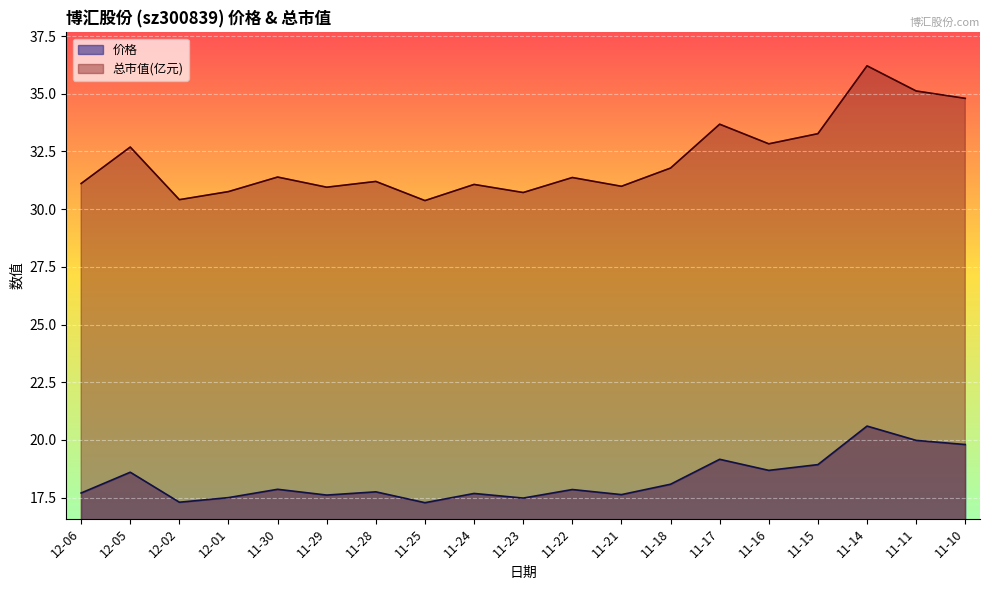

What is the total value across all series at 12-05?

51.3